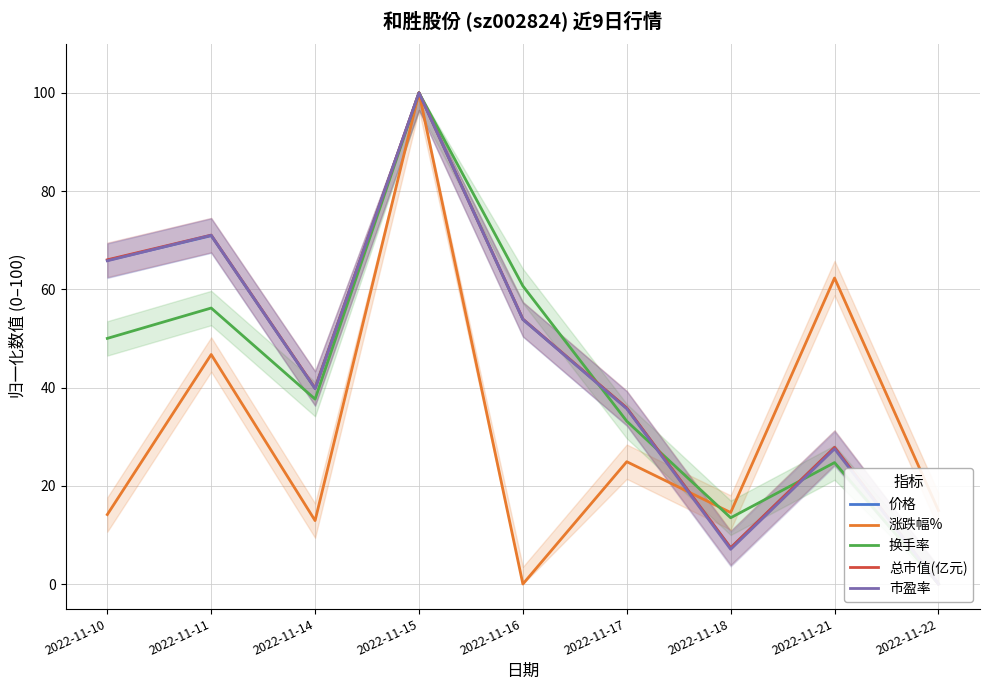

Where do 换手率 and 涨跌幅% first cross each other?

2022-11-17 and 2022-11-18